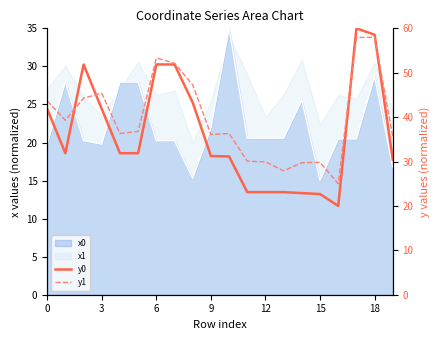

The value of y0 at 10 is 10.8. True or false?

False